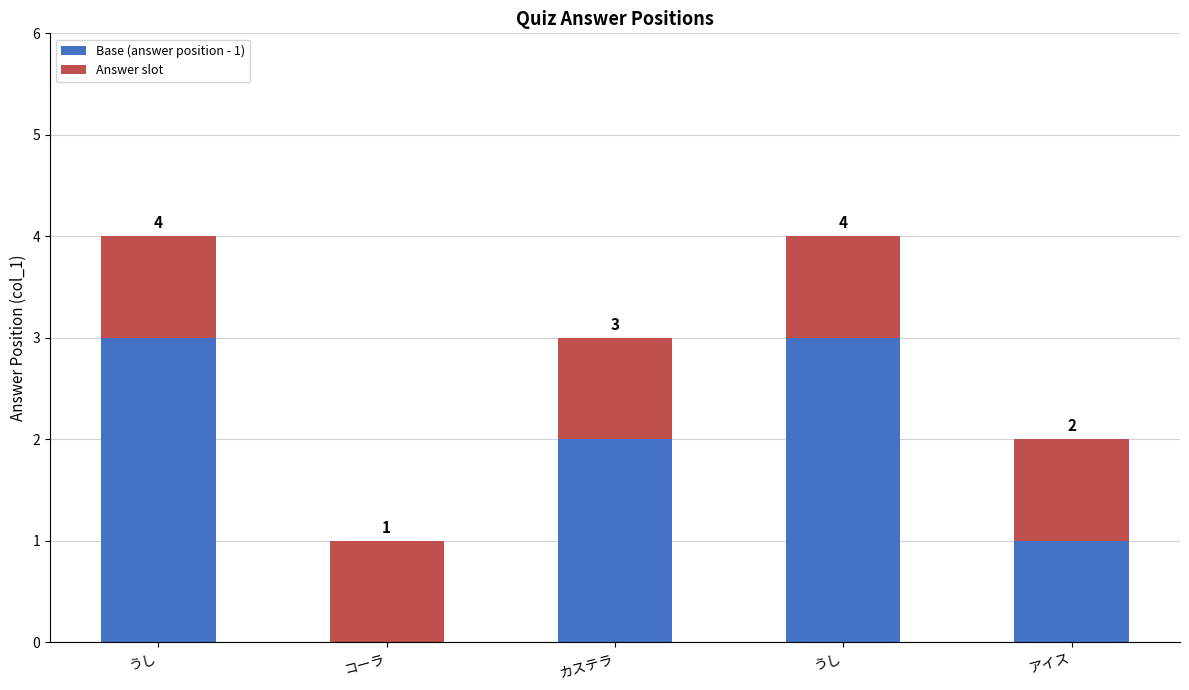

Count the number of categories in the chart.

5